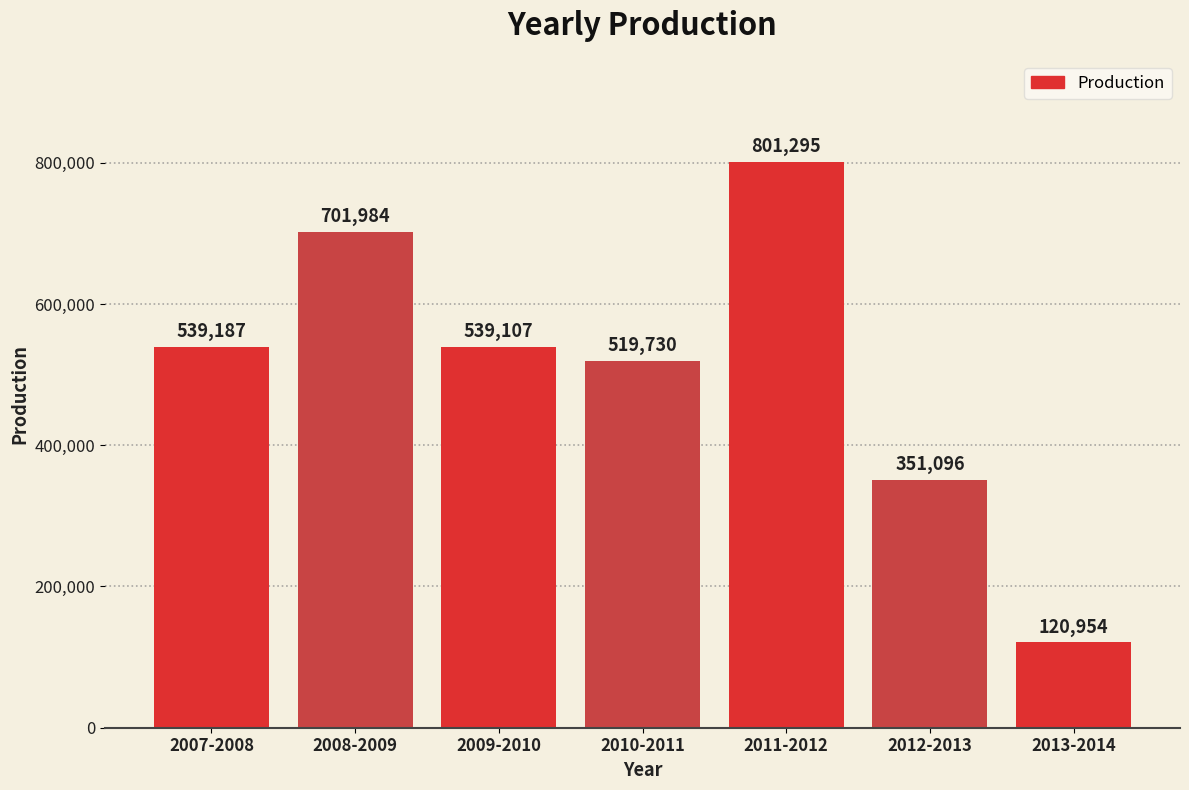

Which has a higher value, 2009-2010 or 2007-2008?

2007-2008